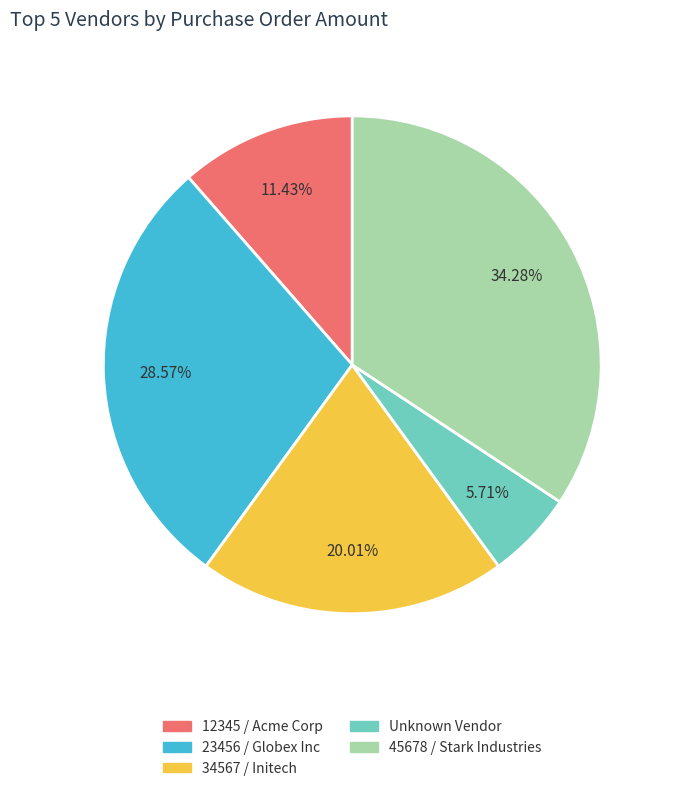

What is the largest slice in the pie chart?

45678 / Stark Industries